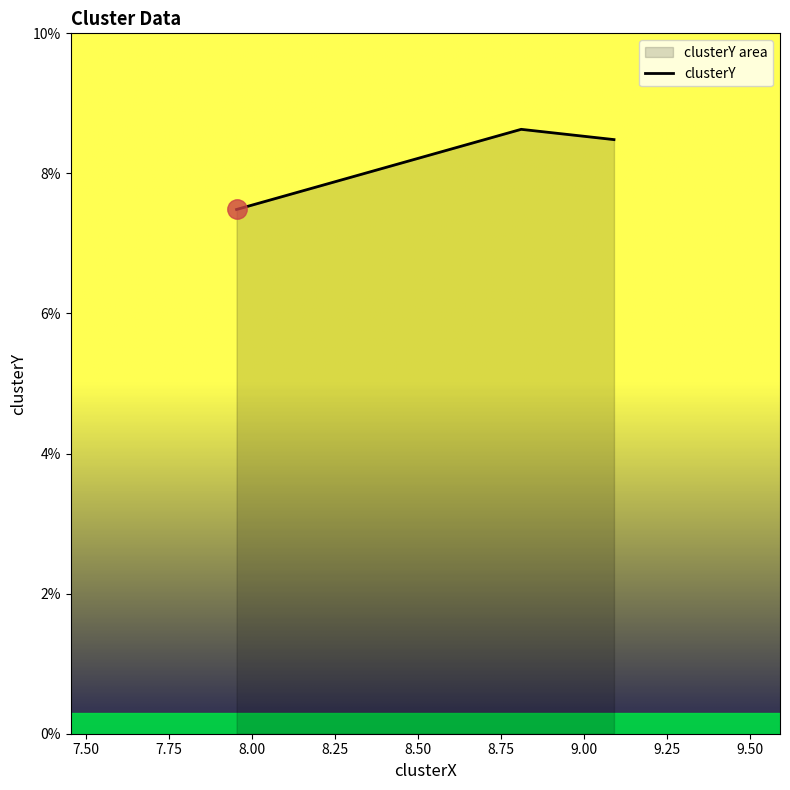

What is the sum of all values?

24.6